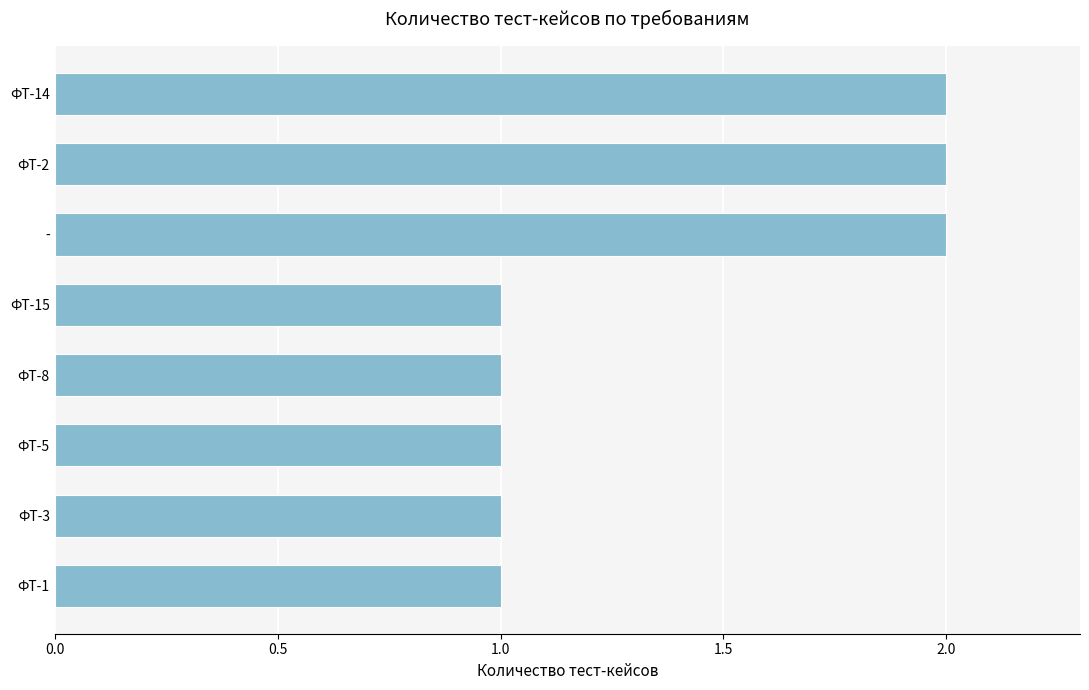

What is the sum of all values?

11